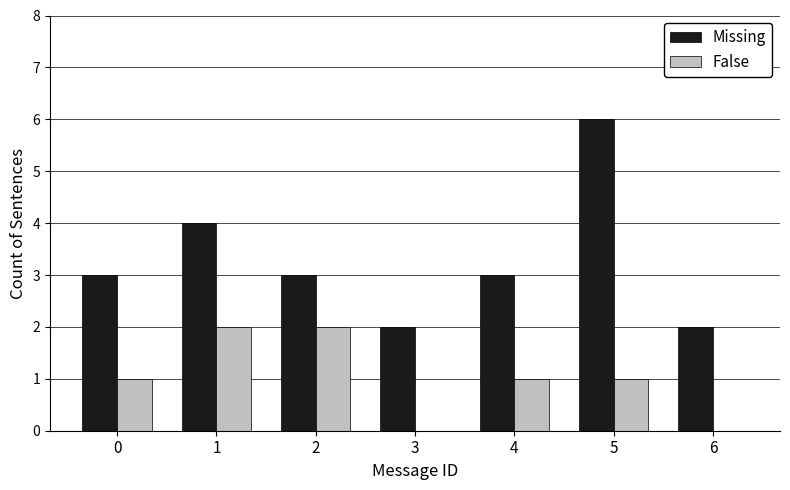

How many groups of bars are there?

7